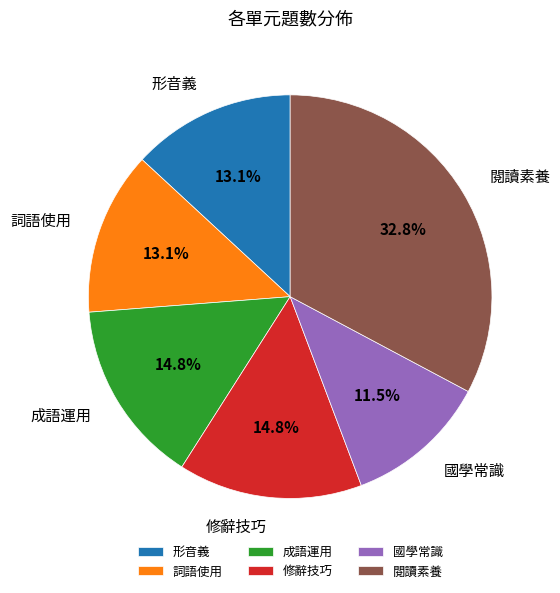

Do 形音義 and 國學常識 together represent more than half of the pie?

No